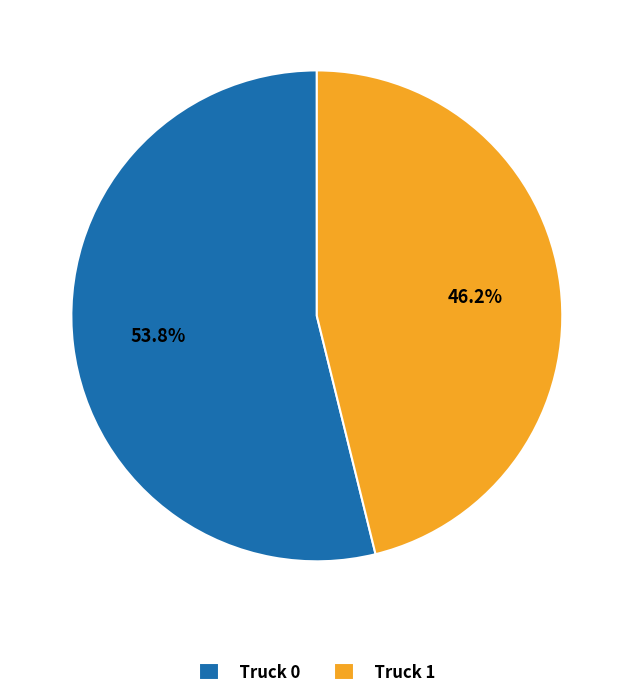

To the nearest percent, what percentage of the pie is Truck 0?

54%